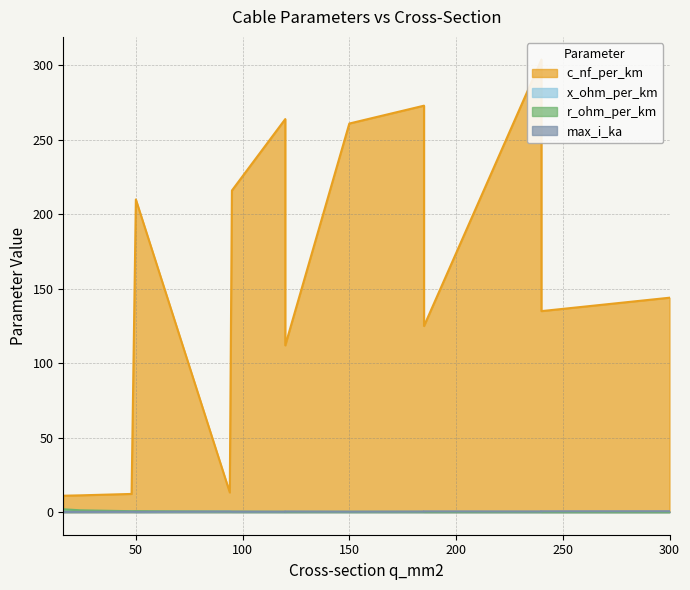

What are all the series names shown in the legend?

c_nf_per_km, x_ohm_per_km, r_ohm_per_km, max_i_ka